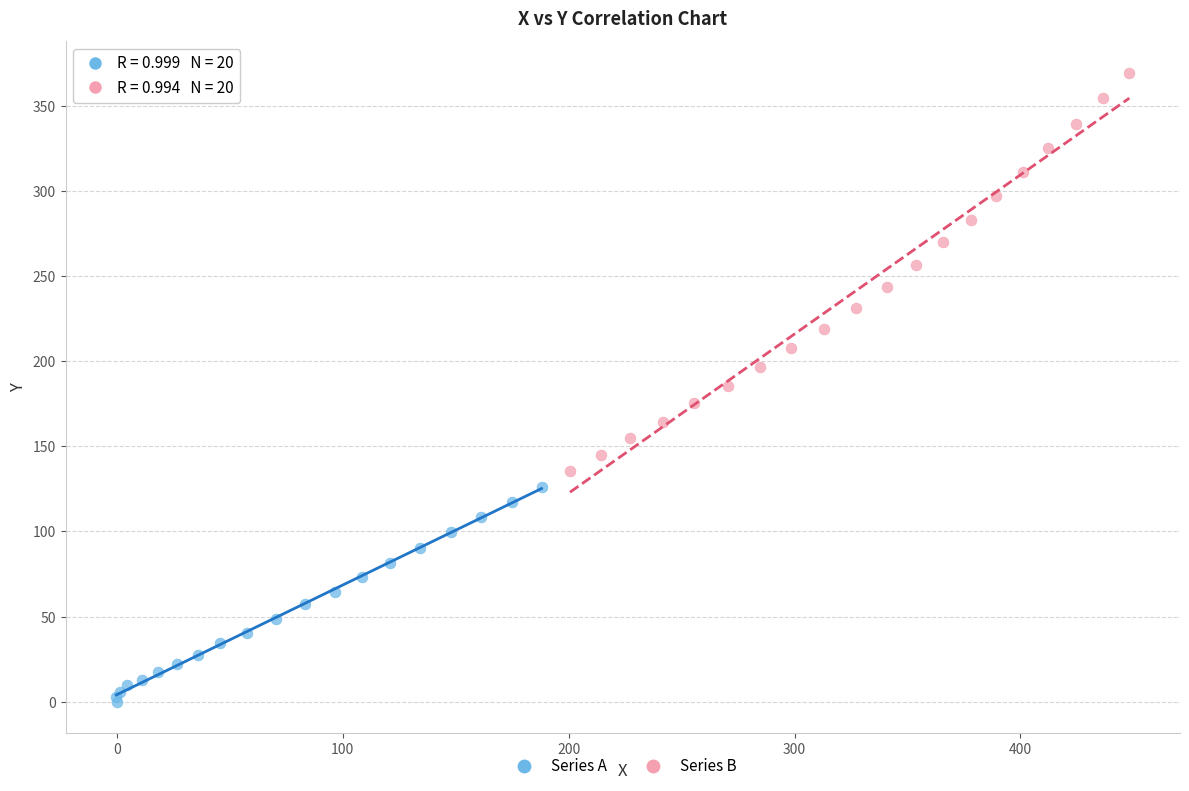

Which series reaches the maximum Y coordinate?

Series B